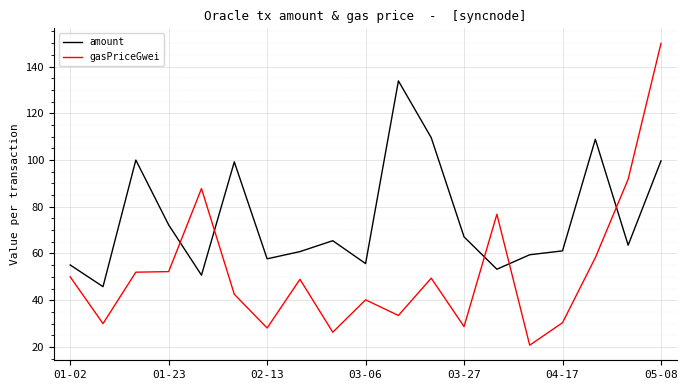

Which series has the widest spread of values?

gasPriceGwei